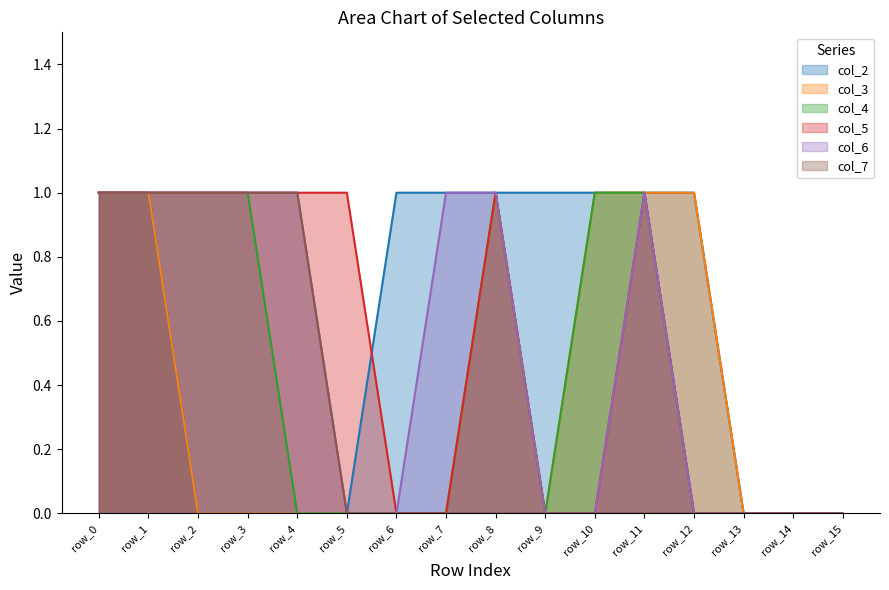

What is the total value across all series at row_3?

4